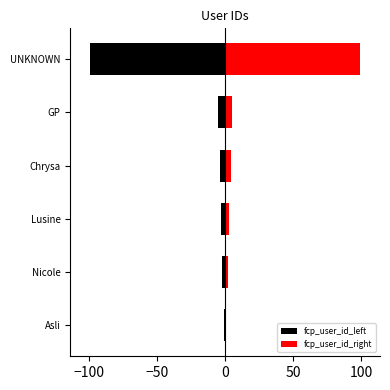

What is the difference between the maximum and minimum values in the fcp_user_id_right series?

98